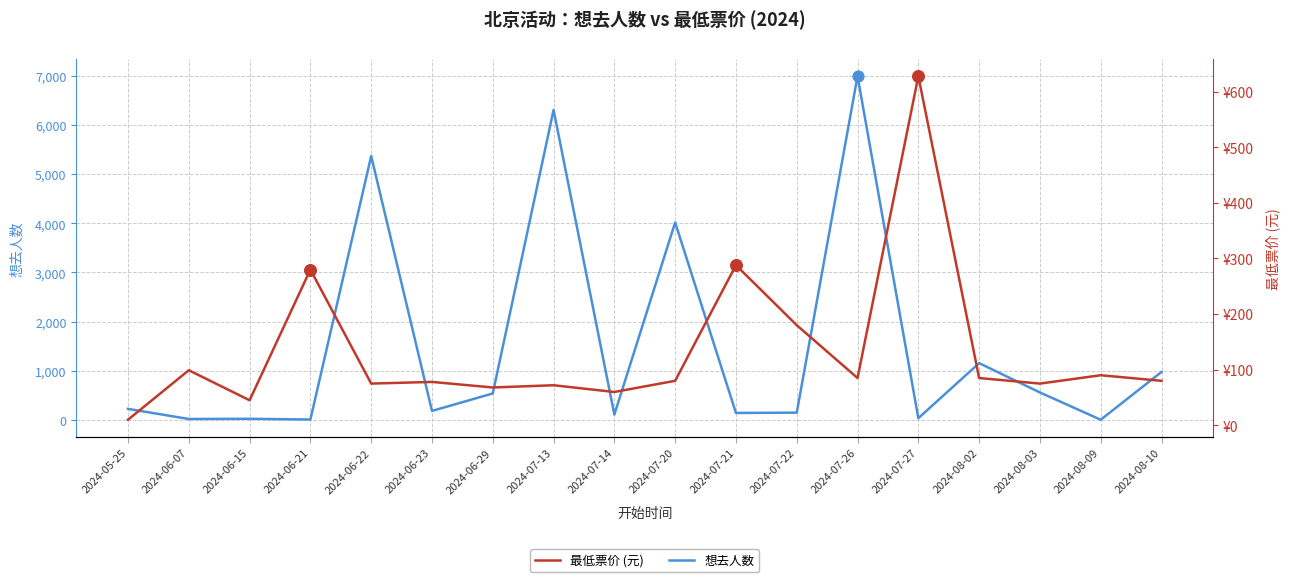

Which series has the largest total across all categories?

想去人数